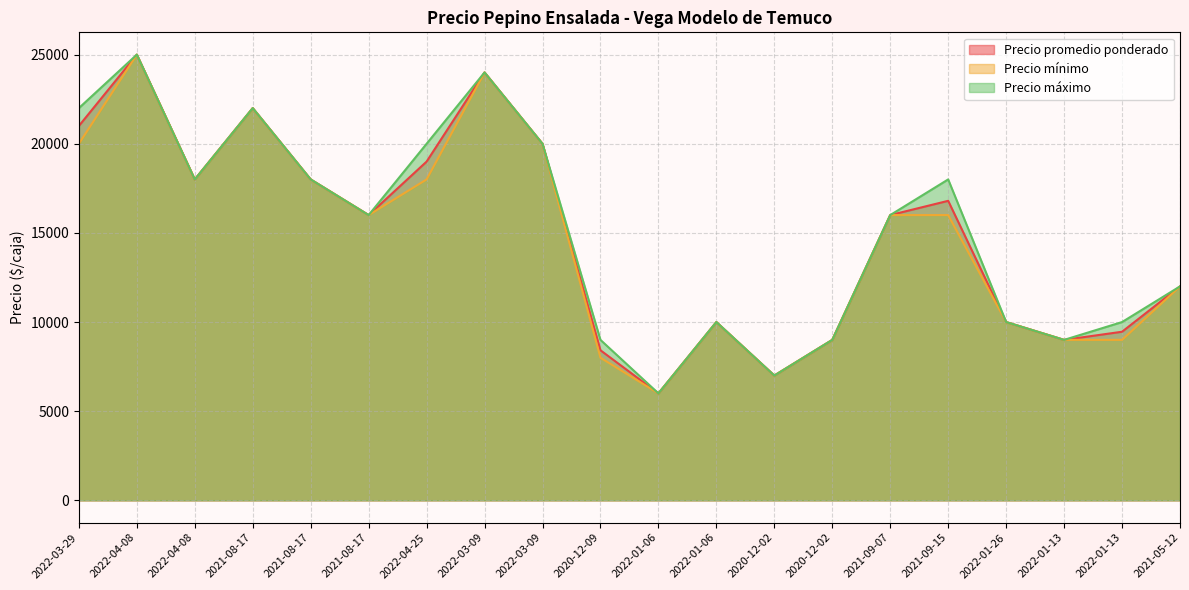

Rank the series by their average value, from lowest to highest.

Precio mínimo, Precio promedio ponderado, Precio máximo